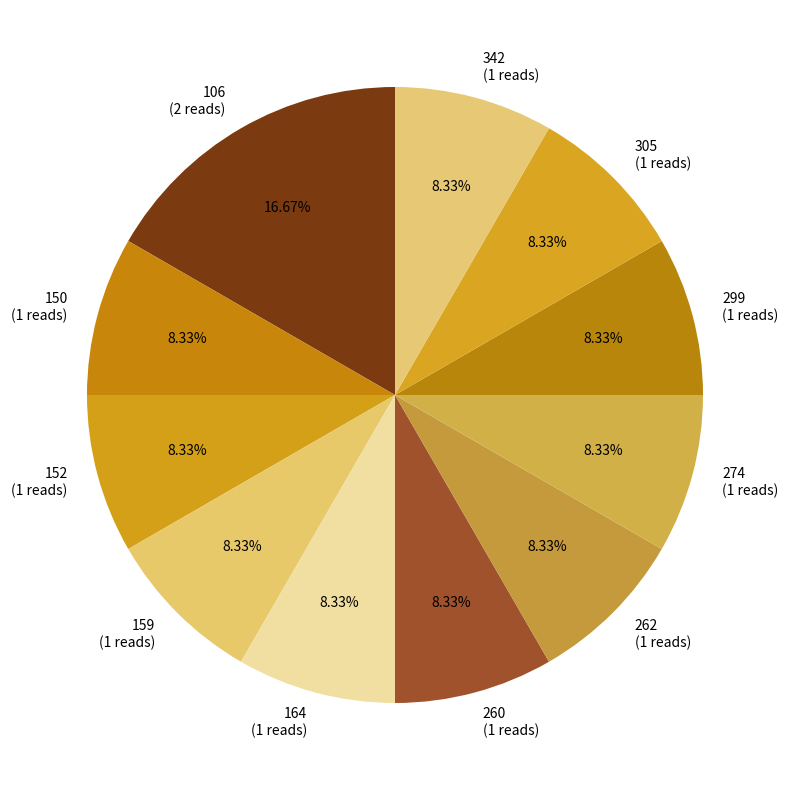

Is there a majority slice in this chart?

No